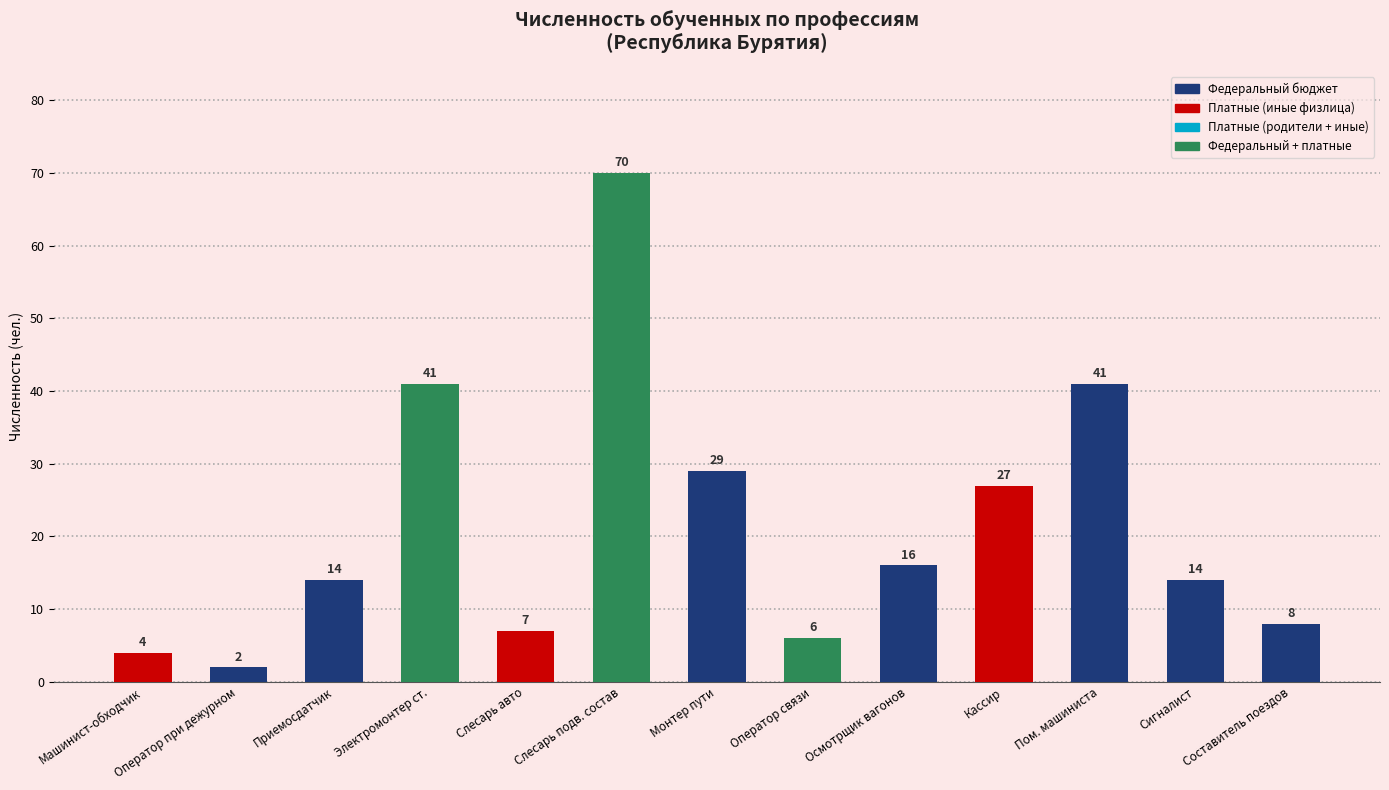

Between Слесарь авто and Составитель поездов, which is larger?

Составитель поездов